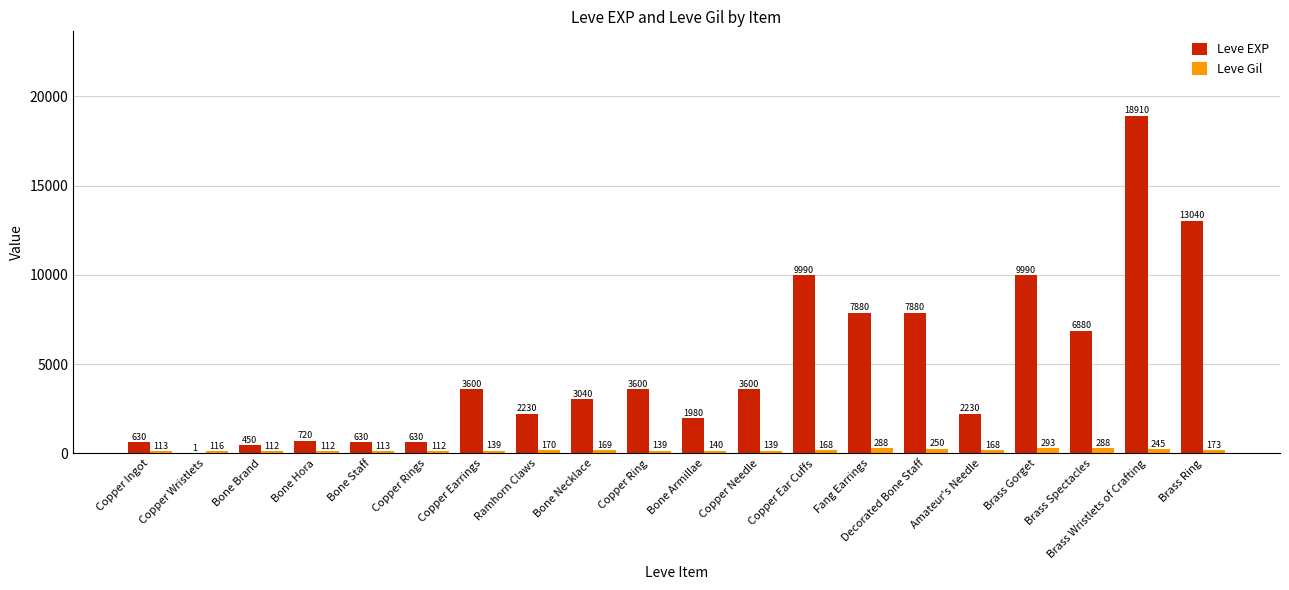

Is the value of Leve EXP at Copper Needle greater than the value of Leve Gil at Amateur's Needle?

Yes